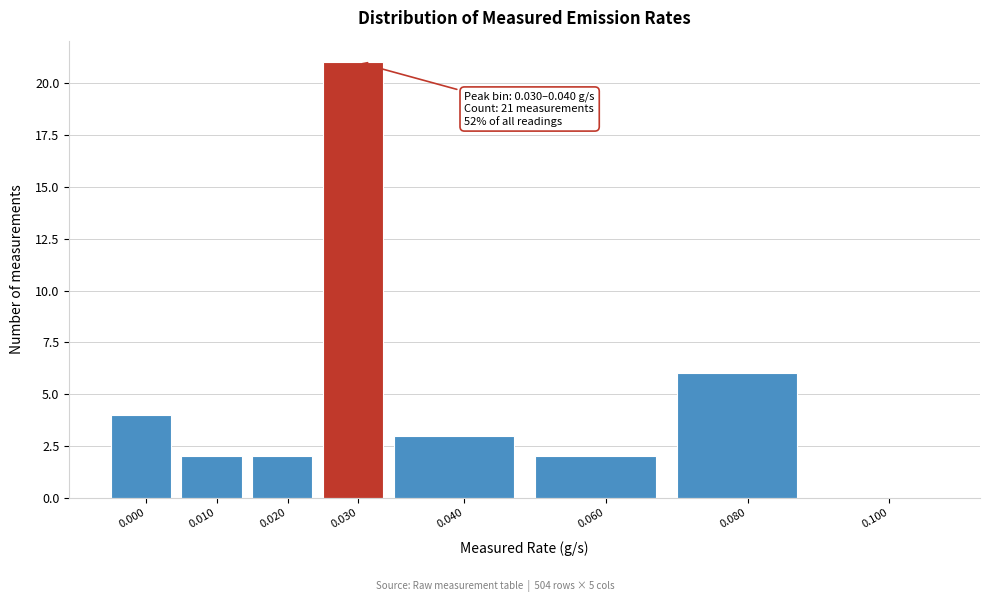

Reading right to left, what are all the values shown in this chart?

0.100=0	0.080=6	0.060=2	0.040=3	0.030=21	0.020=2	0.010=2	0.000=4